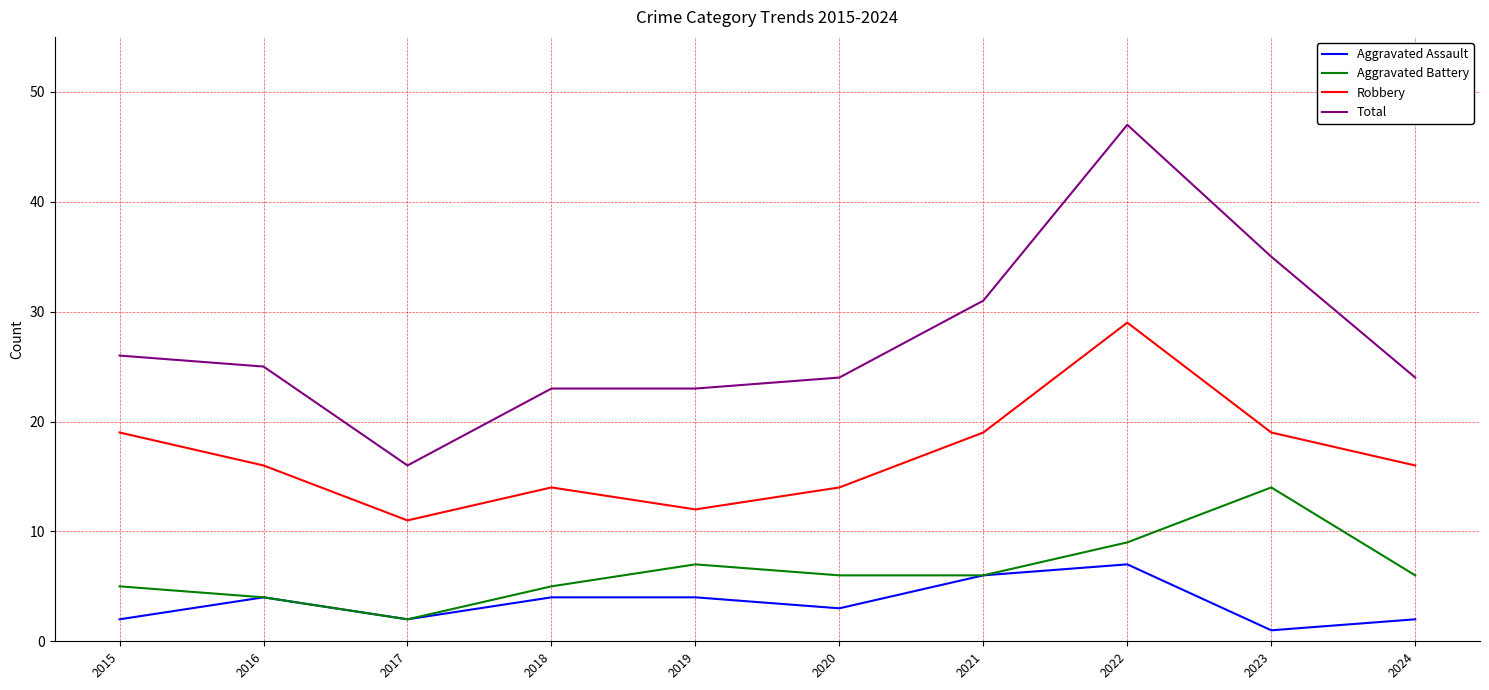

True or false: Aggravated Assault and Robbery cross at least once.

False